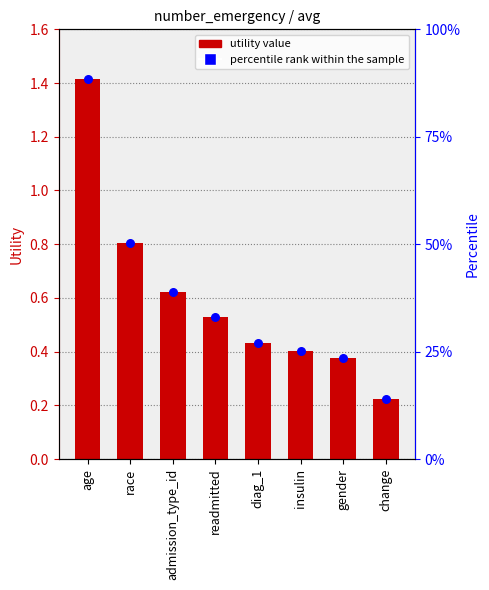

At how many categories does at least one series exceed 0?

8